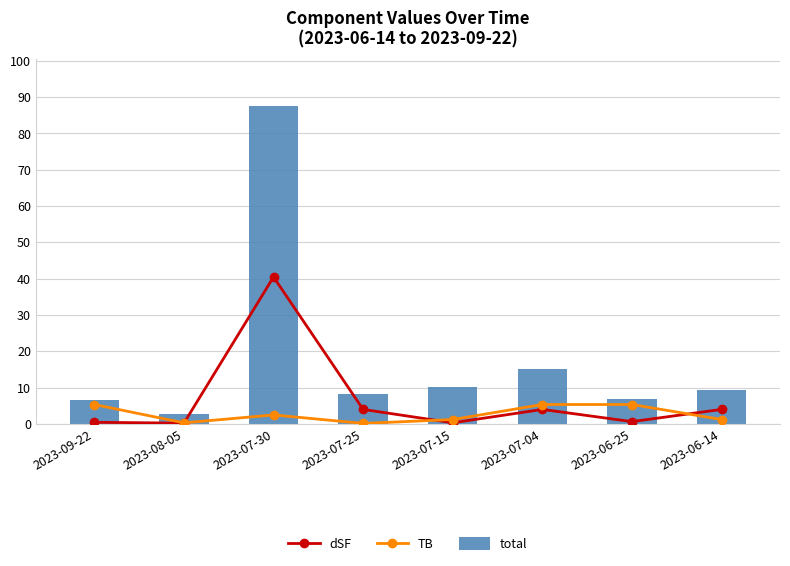

What is the label of the 3rd bar from the left?

2023-07-30